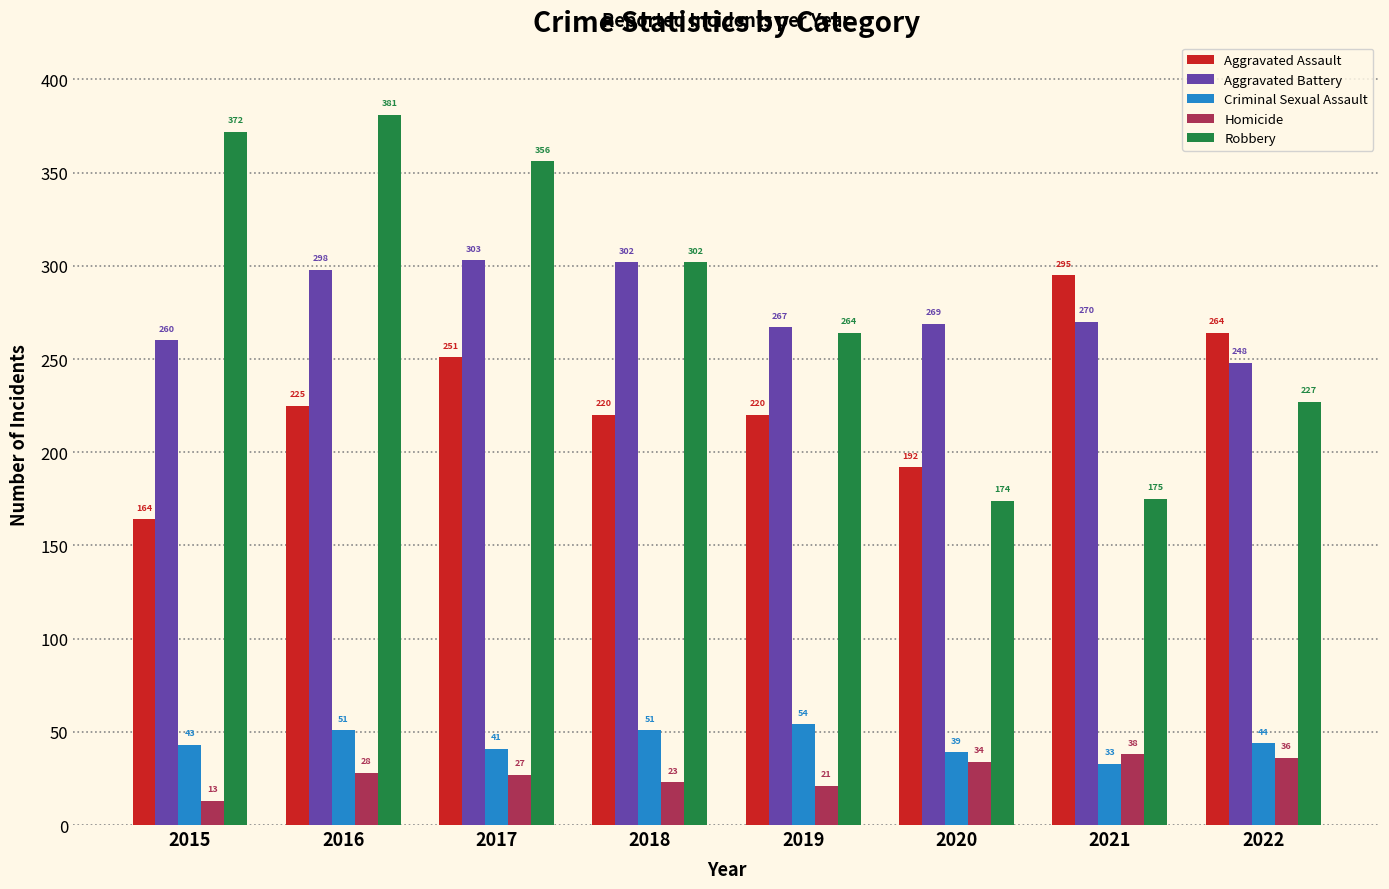

What is the difference between the maximum and minimum values in the Homicide series?

25